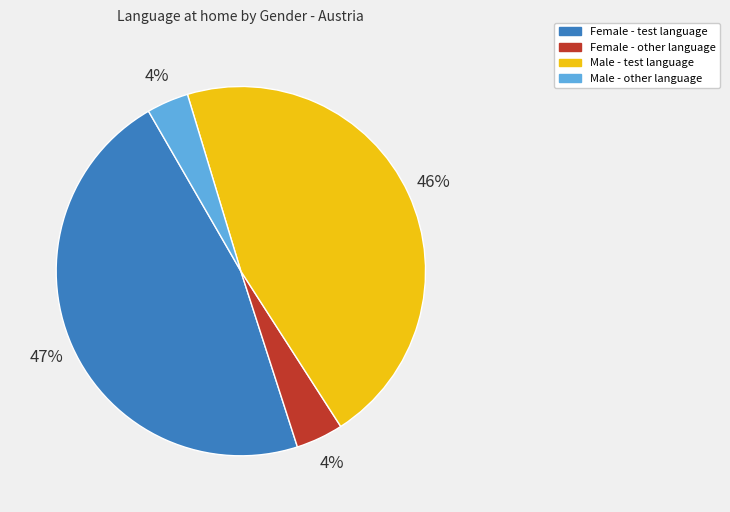

Does Female - test language account for over 50% of the chart?

No